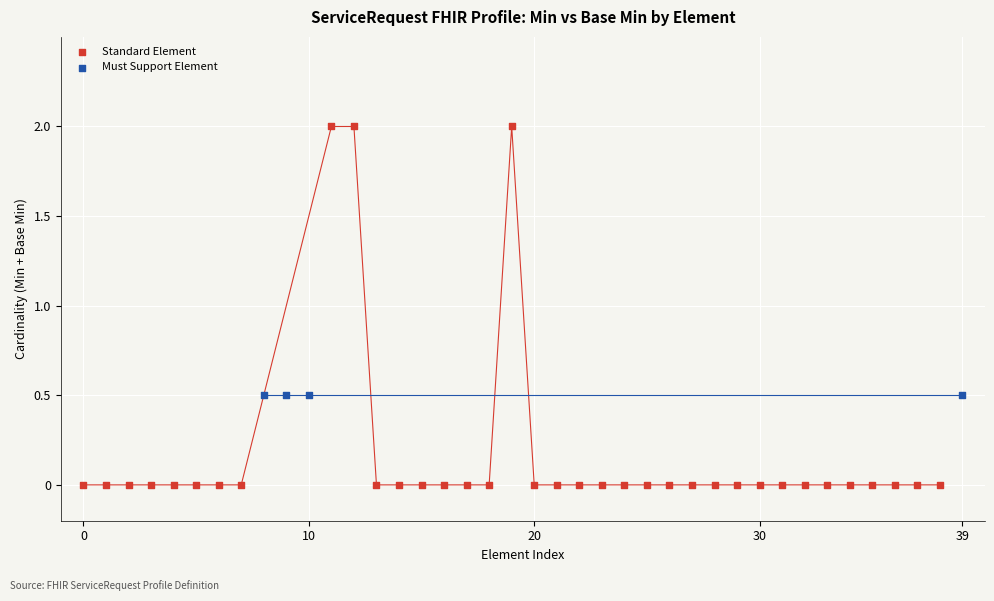

Which series contains the lowest Y value?

Standard Element